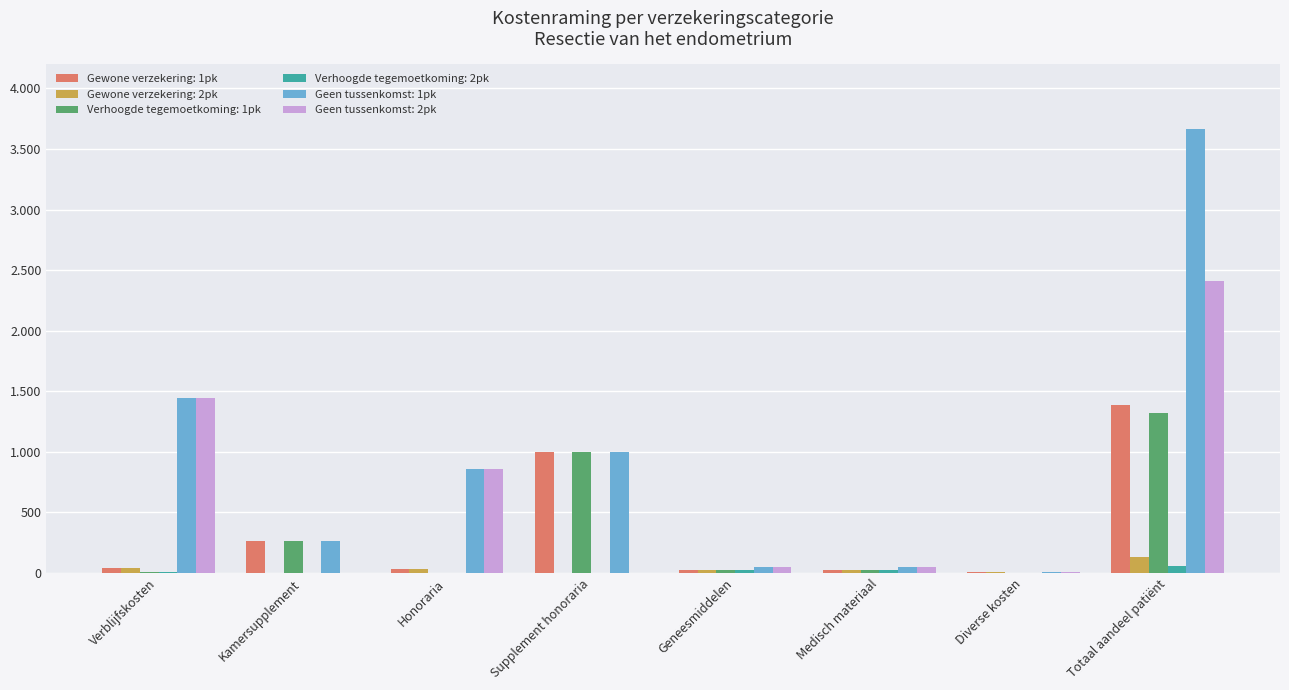

List the labels in order of Gewone verzekering: 2pk value, largest first.

Totaal aandeel patiënt, Verblijfskosten, Honoraria, Medisch materiaal, Geneesmiddelen, Diverse kosten, Kamersupplement, Supplement honoraria